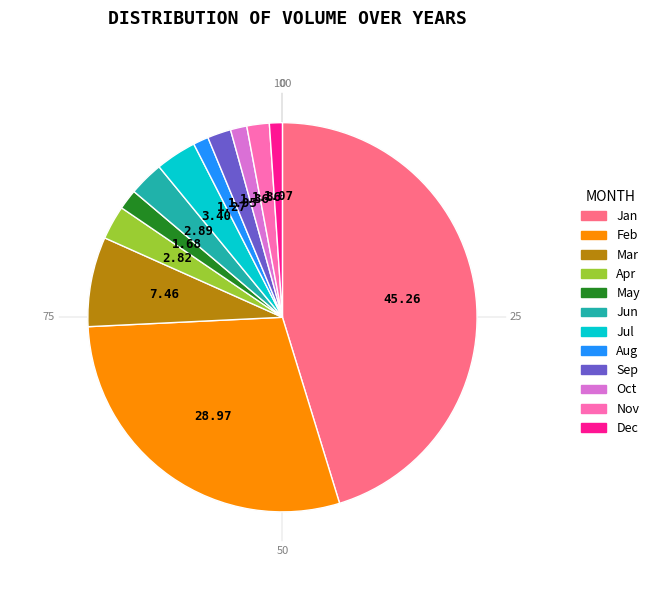

Does any single category account for the majority?

No